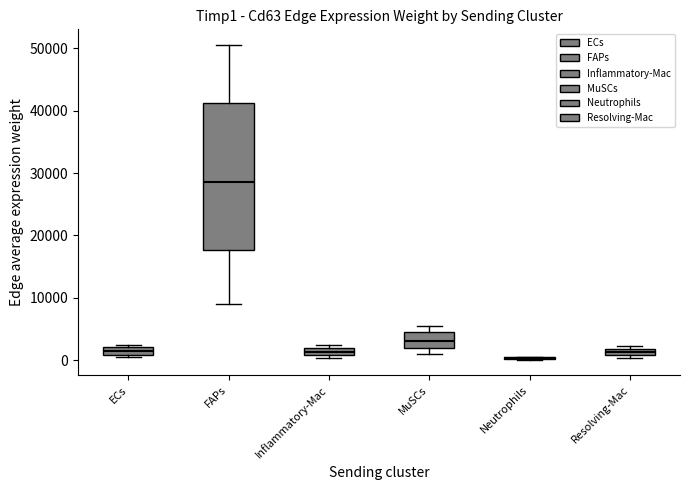

Which box is the tallest, from its lower edge to its upper edge?

FAPs